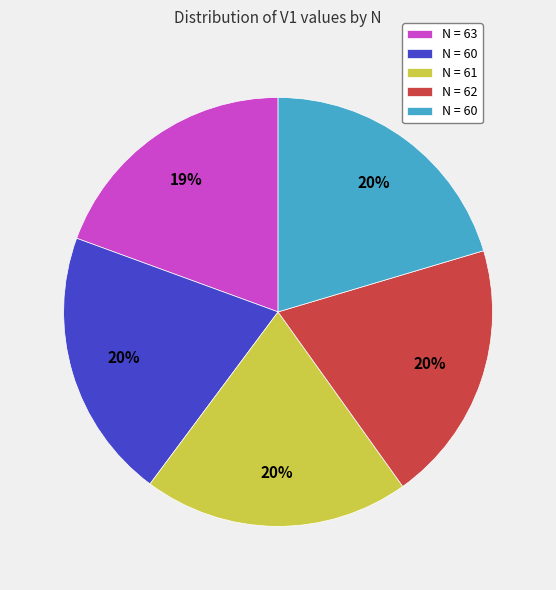

How many segments does this pie chart have?

5